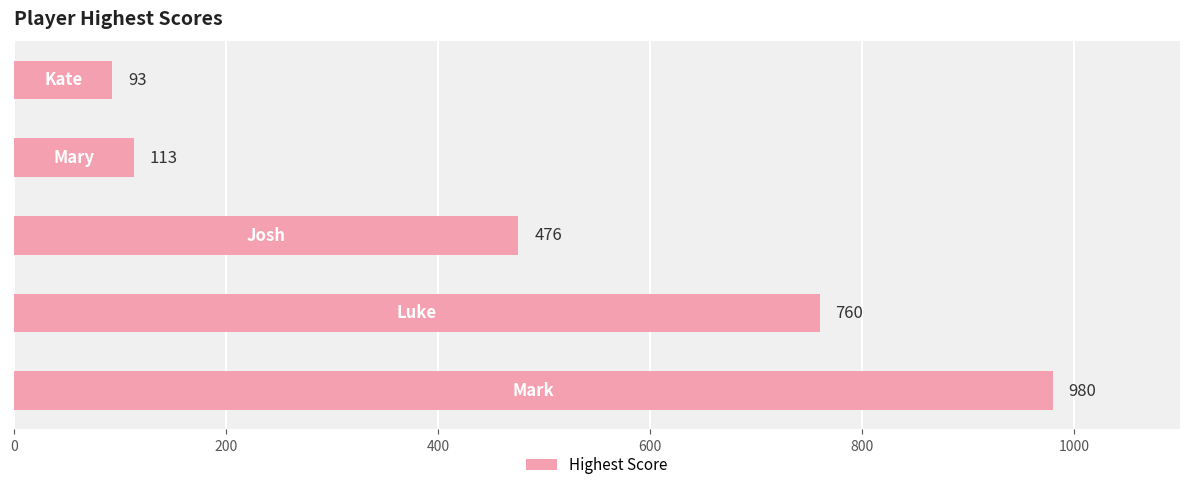

What is the minimum value shown in the chart?

93